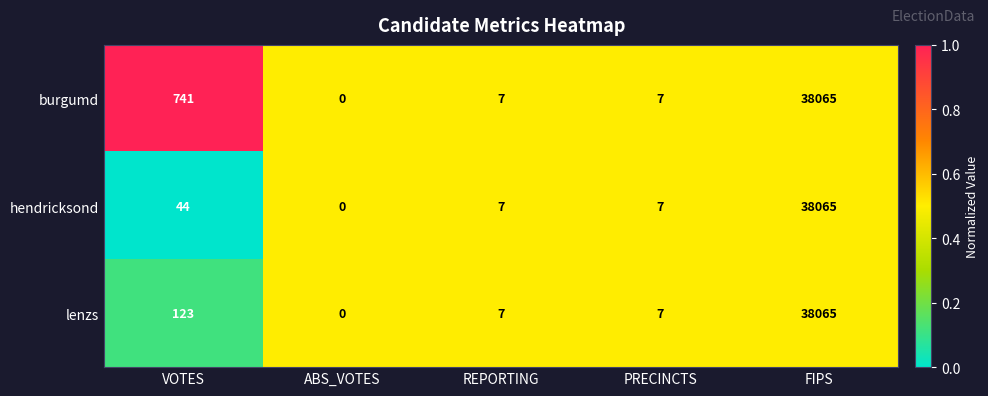

The burgumd series shows 0 at ABS_VOTES. True or false?

True